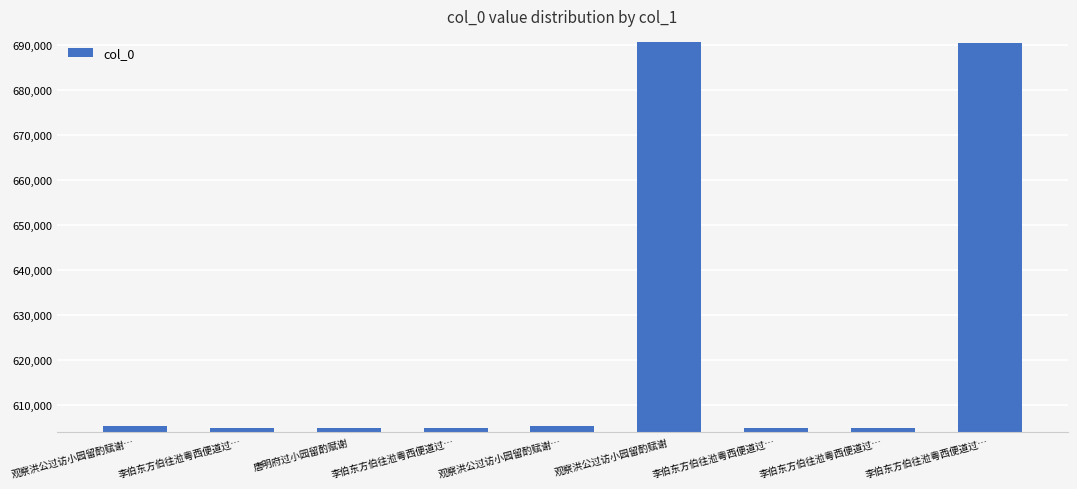

How many data points does each series have?

9